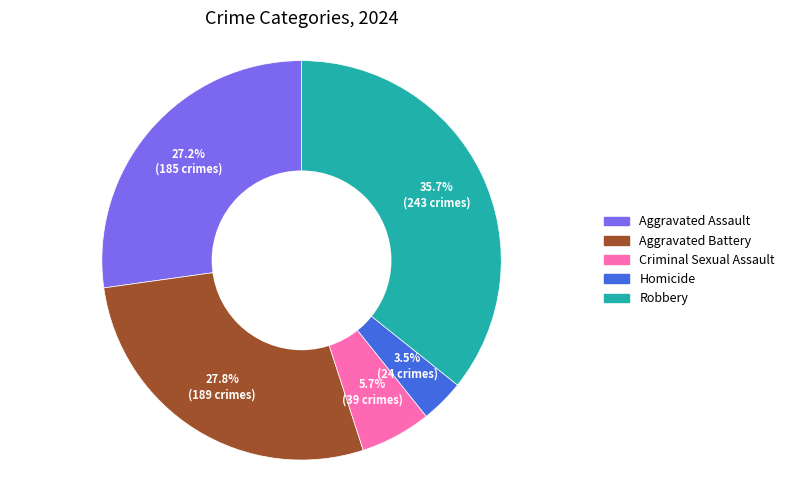

To the nearest percent, what is the combined percentage of Criminal Sexual Assault and Aggravated Assault?

33%